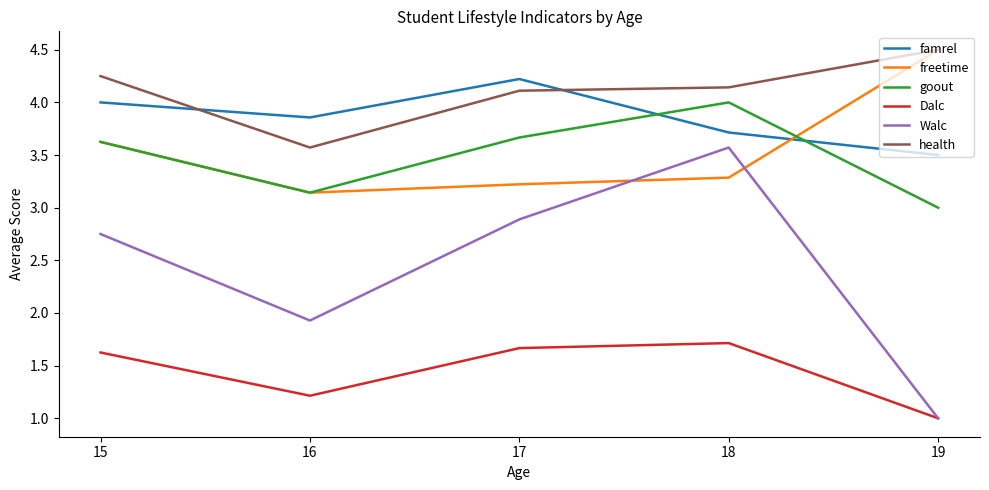

Is the value of Dalc at 19 greater than the value of Walc at 18?

No